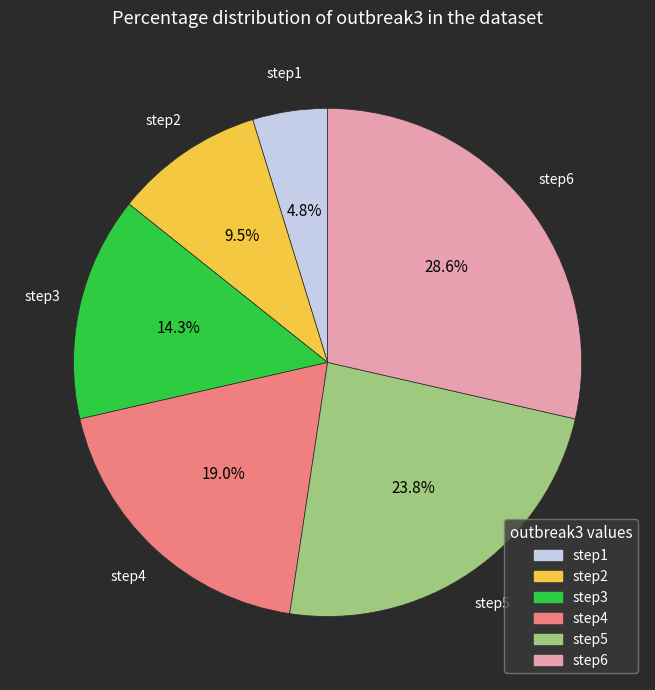

Count the number of slices in the pie.

6